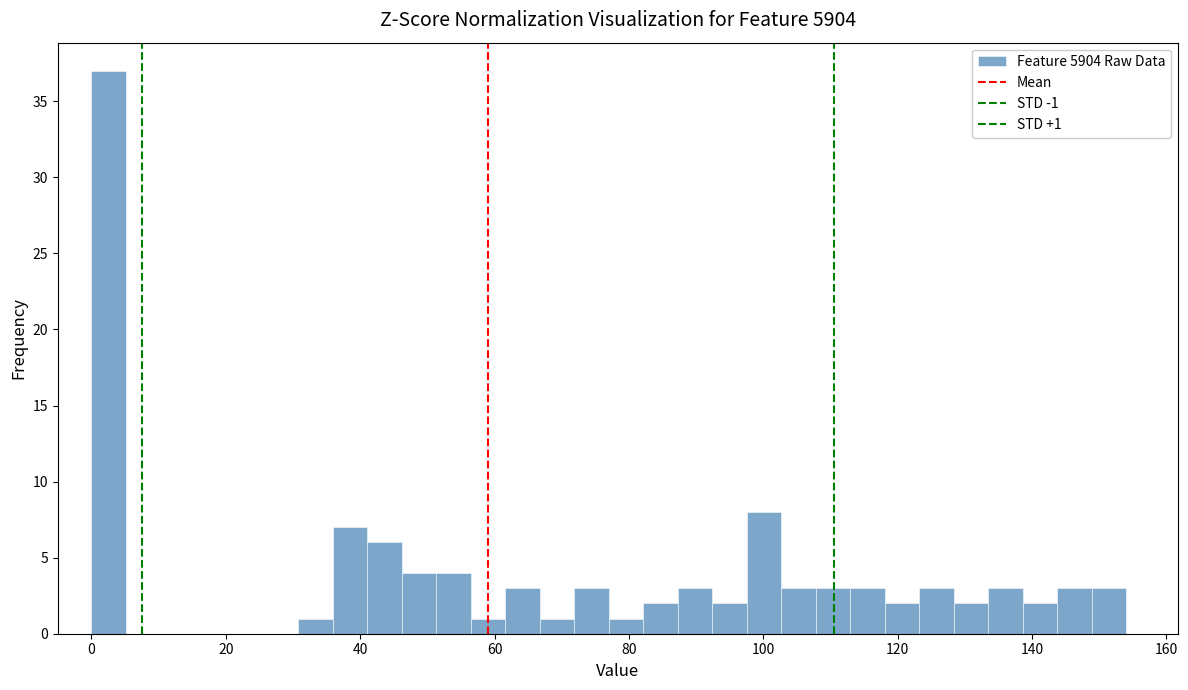

Read against the x-axis, roughly where is the centre of the tallest bar?

2